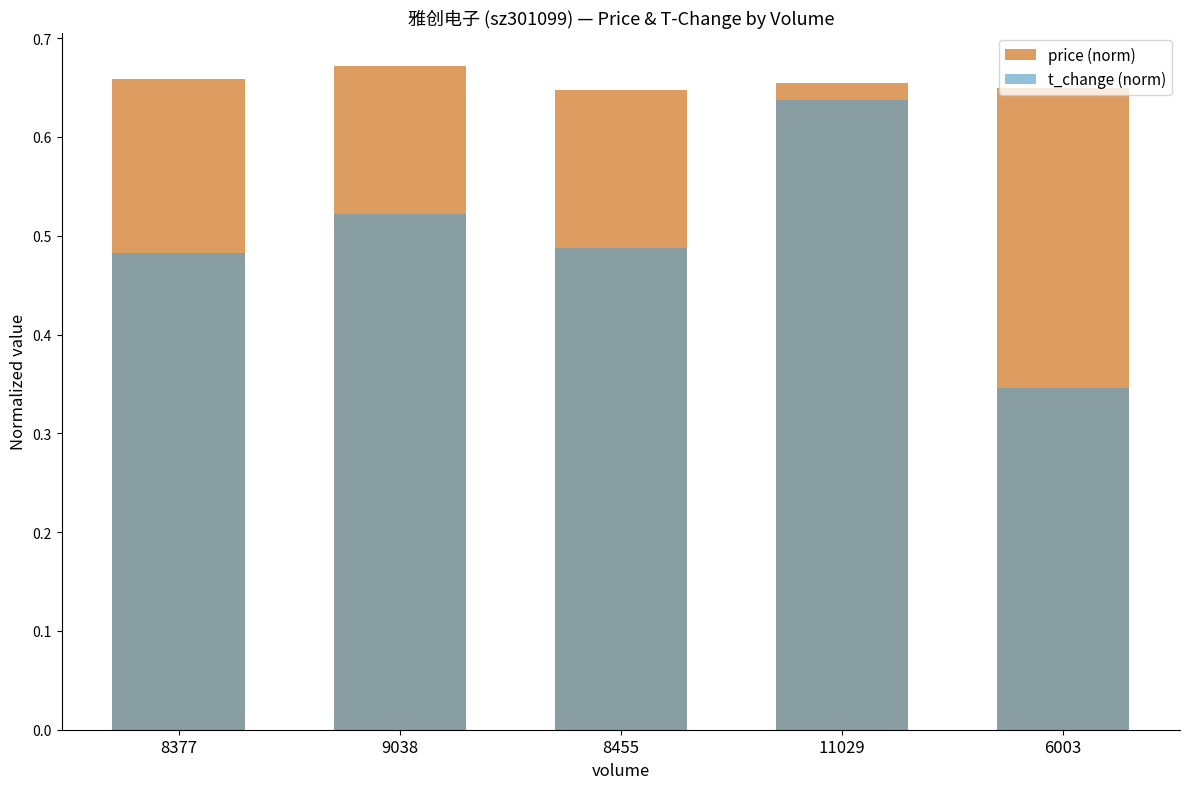

Which series changed the most between 9038 and 6003?

t_change (norm)